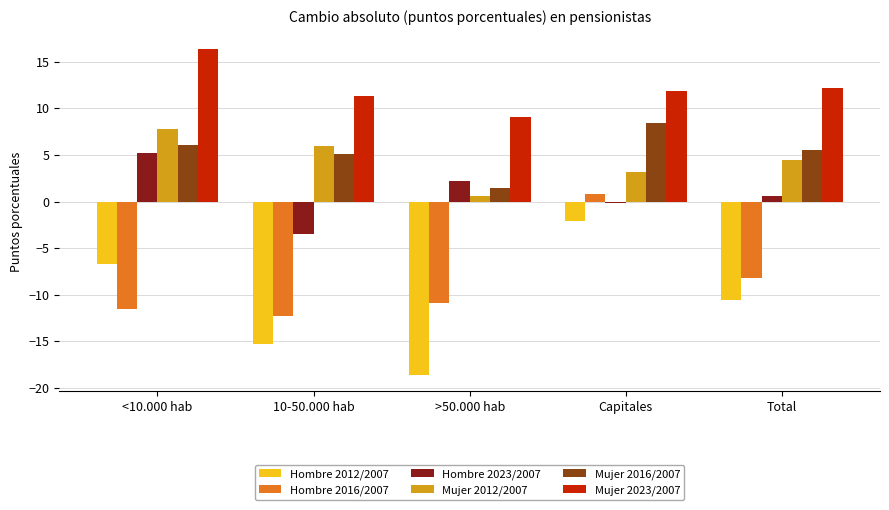

What is the average value of the Hombre 2023/2007 series?

0.9